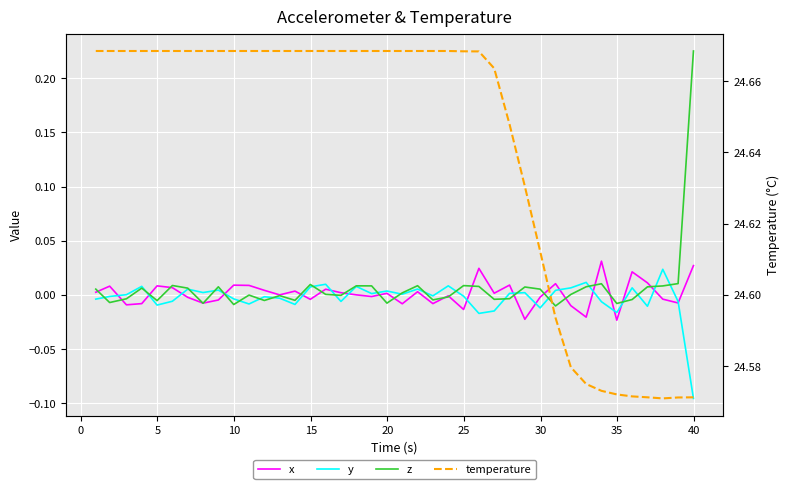

At 15, list the series in order from largest to smallest.

temperature, x, z, y